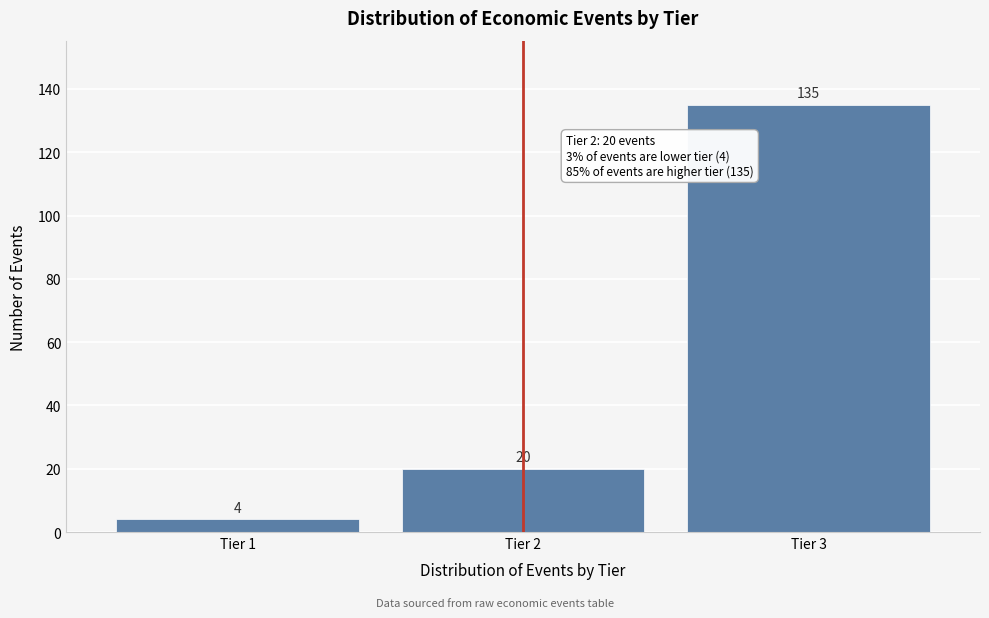

Reading left to right, transcribe all the data shown in this chart.

Tier 1=4	Tier 2=20	Tier 3=135